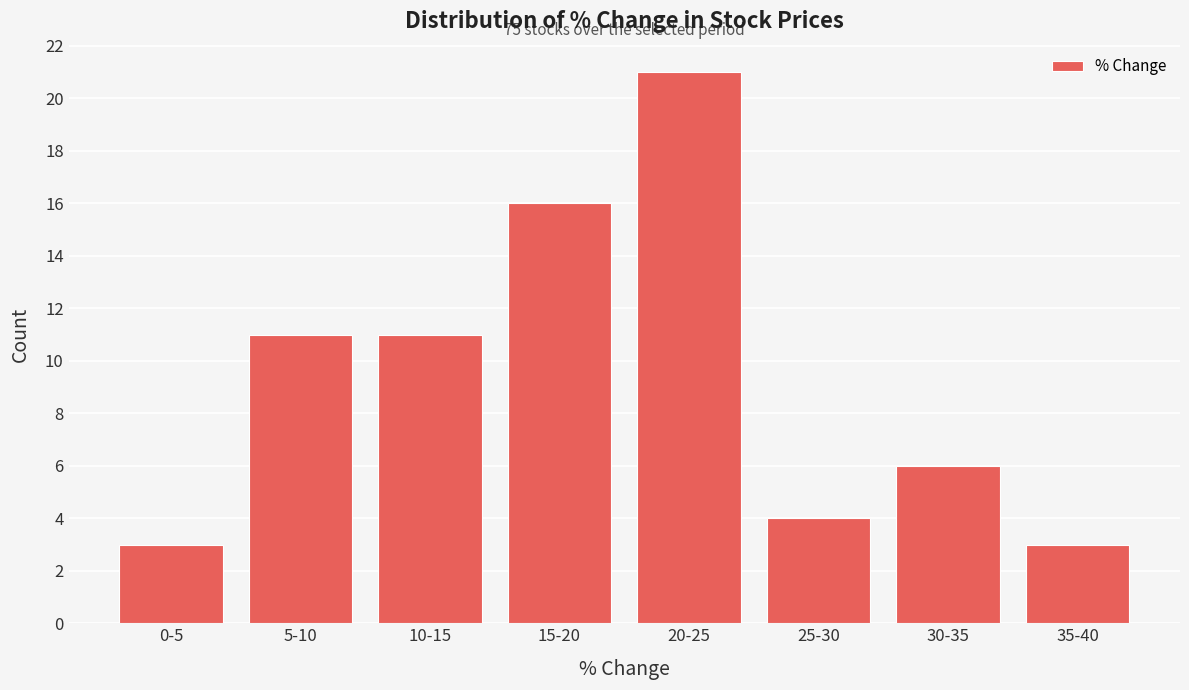

Reading left to right, what are all the values shown in this chart?

3	11	11	16	21	4	6	3